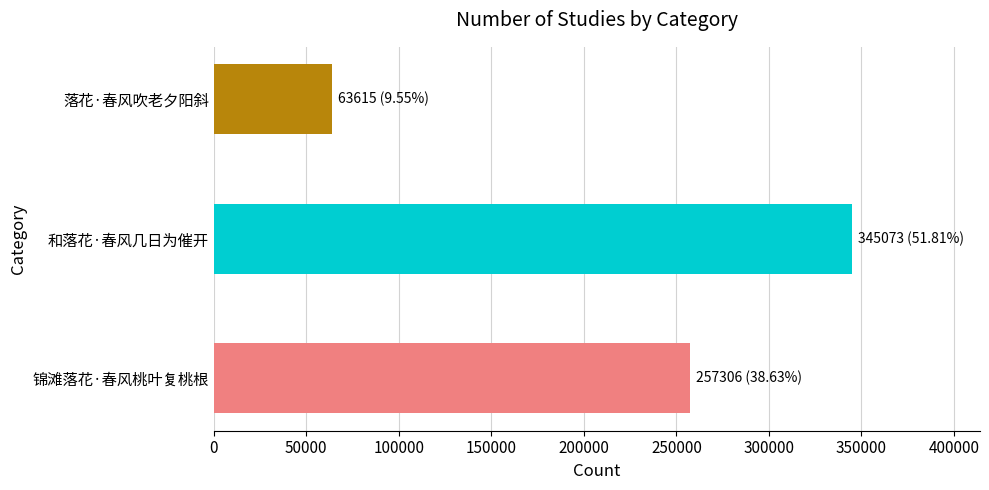

Reading top to bottom, list all the values displayed in this chart.

落花·春风吹老夕阳斜=63615	和落花·春风几日为催开=345073	锦滩落花·春风桃叶复桃根=257306